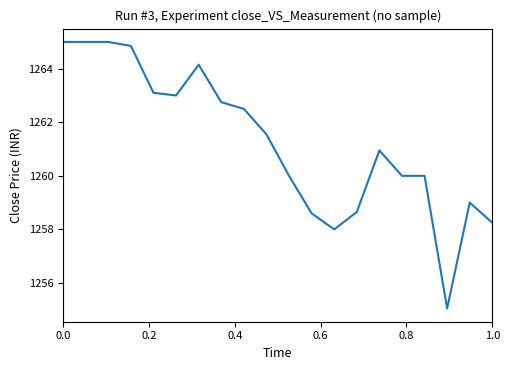

What is the greatest value displayed?

1265.0